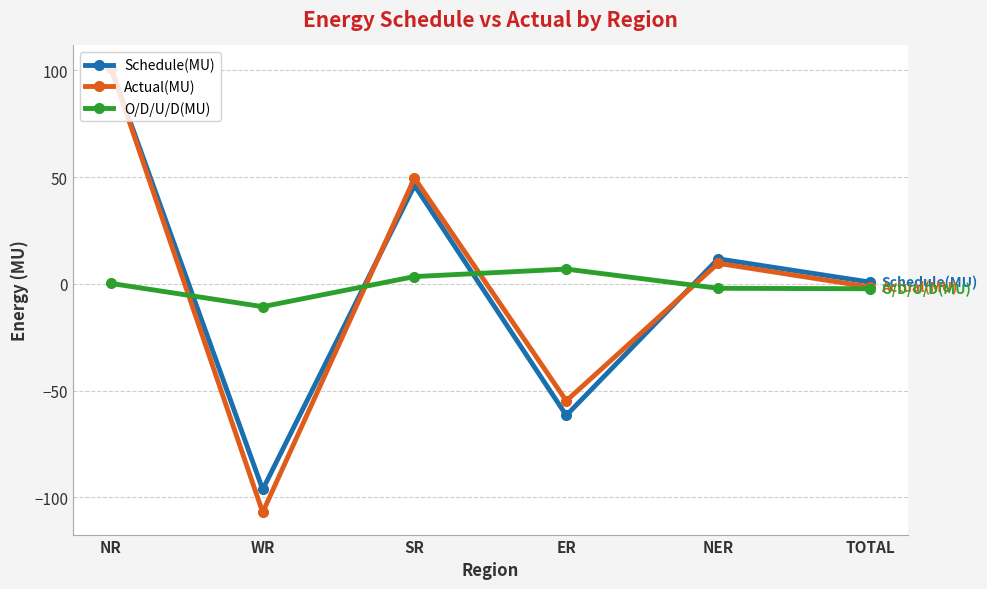

What is the difference between the maximum and second lowest values in the O/D/U/D(MU) series?

9.2